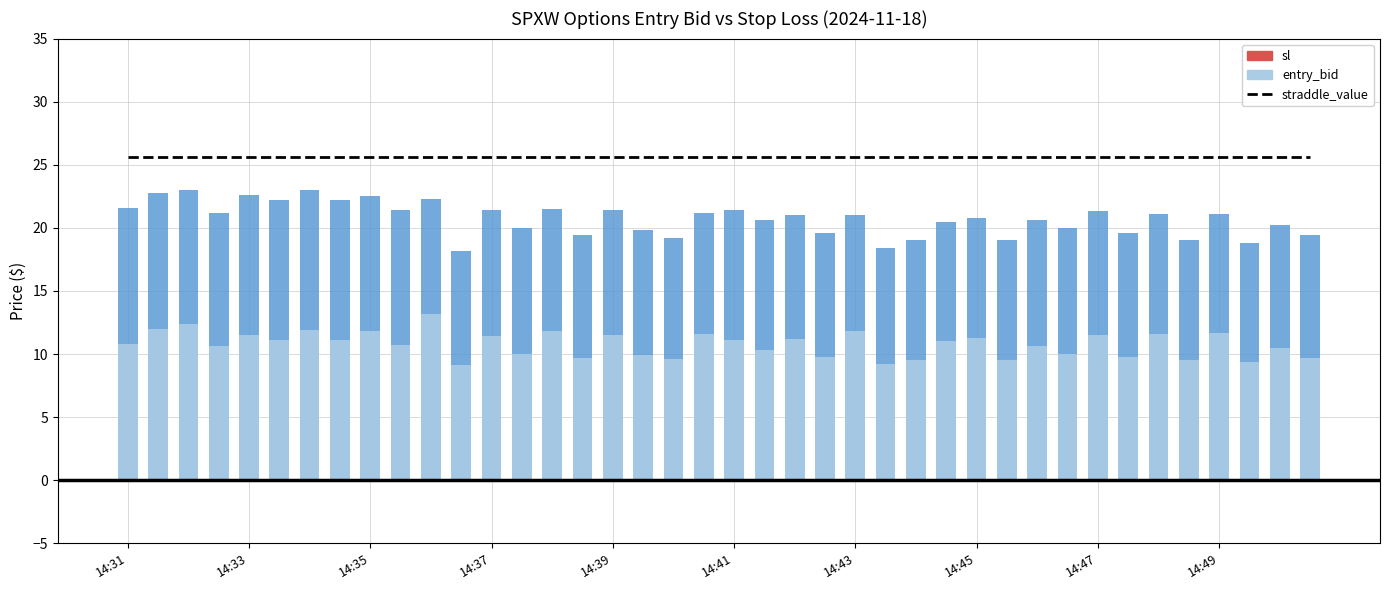

Does the chart contain stacked bars?

No